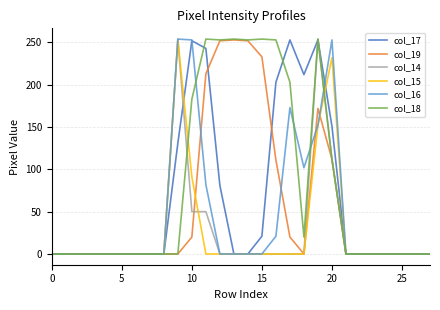

What is the maximum value shown in the chart?

254